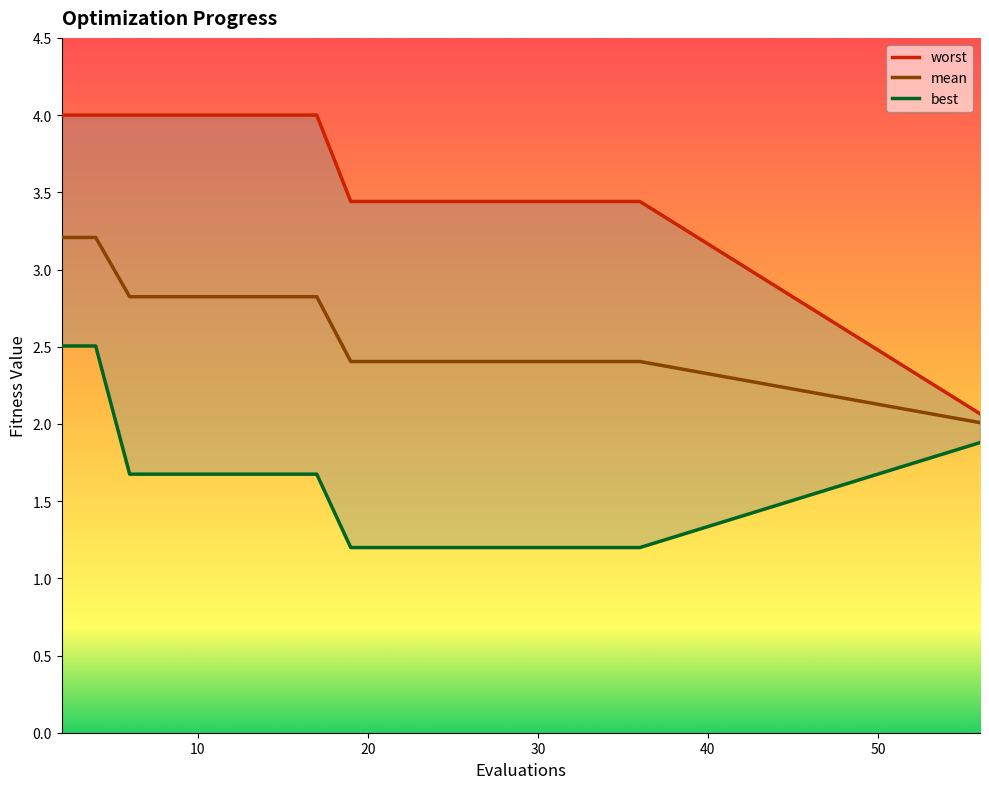

Is this an area chart (filled region under the line)?

No